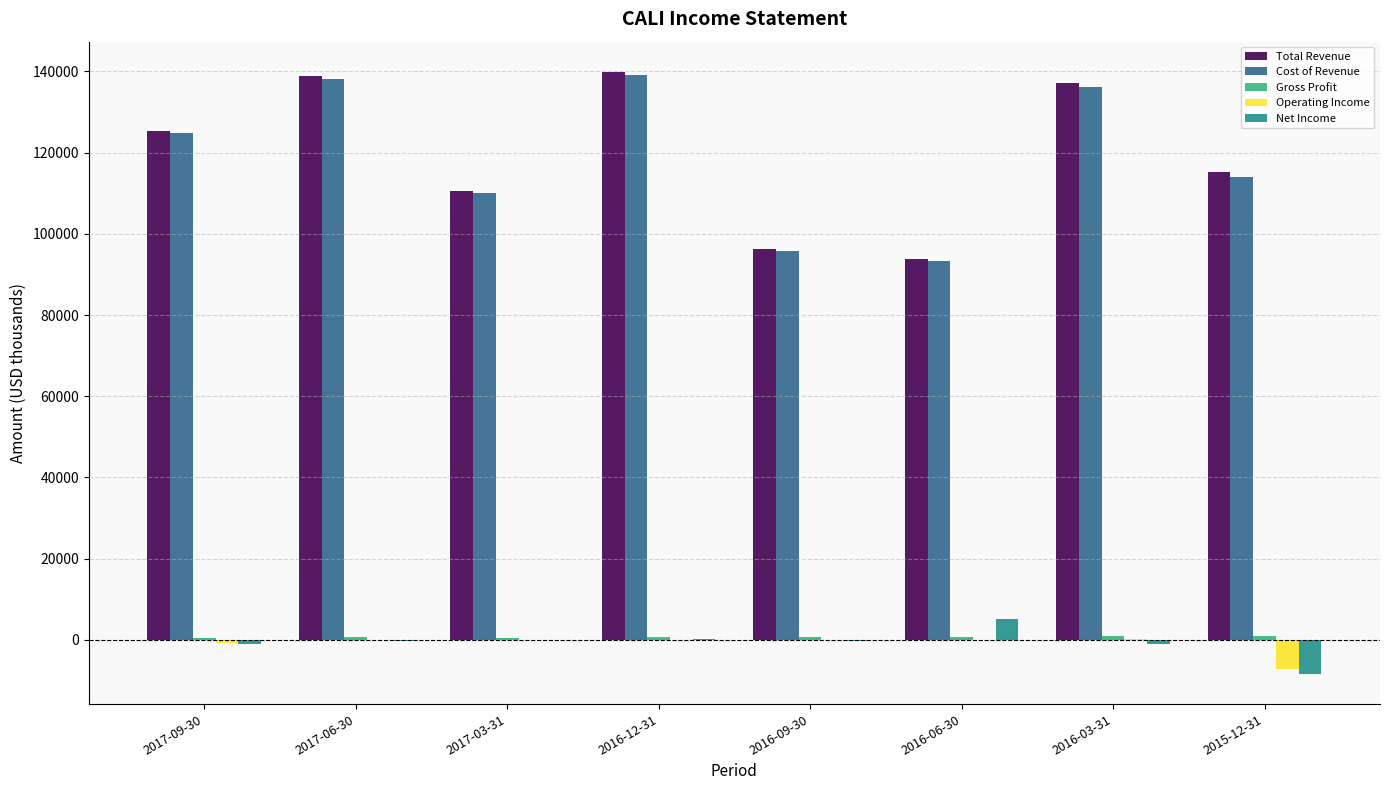

Which series changed the most between 2016-12-31 and 2015-12-31?

Cost of Revenue